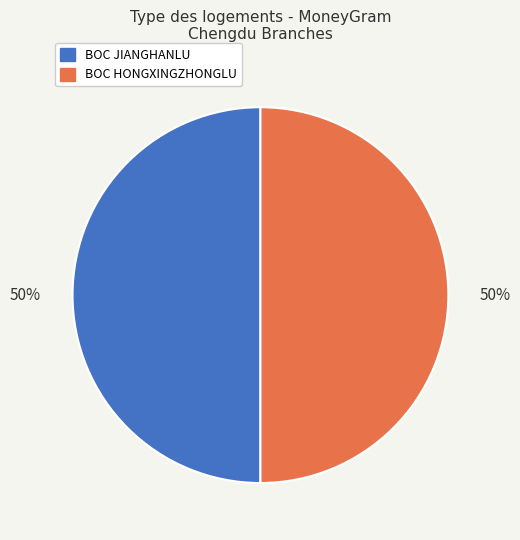

Approximately how many times larger is the value at BOC JIANGHANLU compared to BOC HONGXINGZHONGLU?

1.0